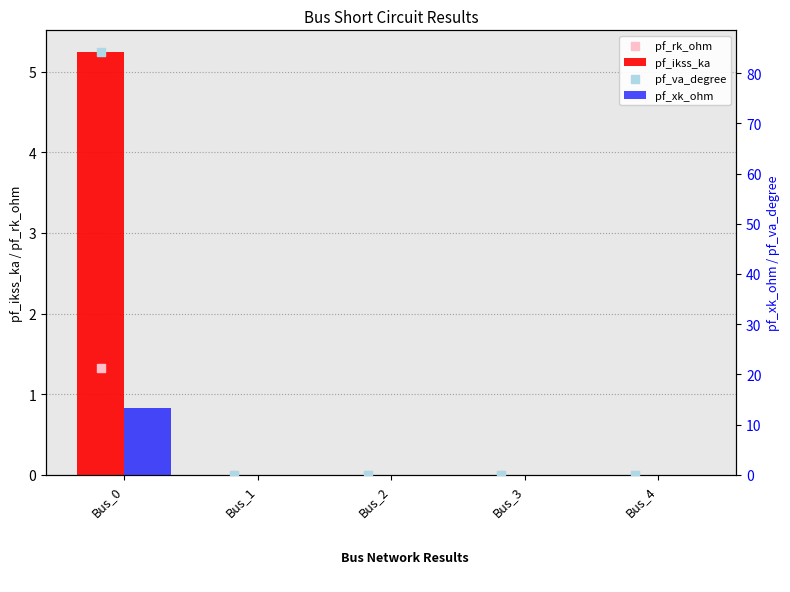

At how many categories does at least one series exceed 21?

1